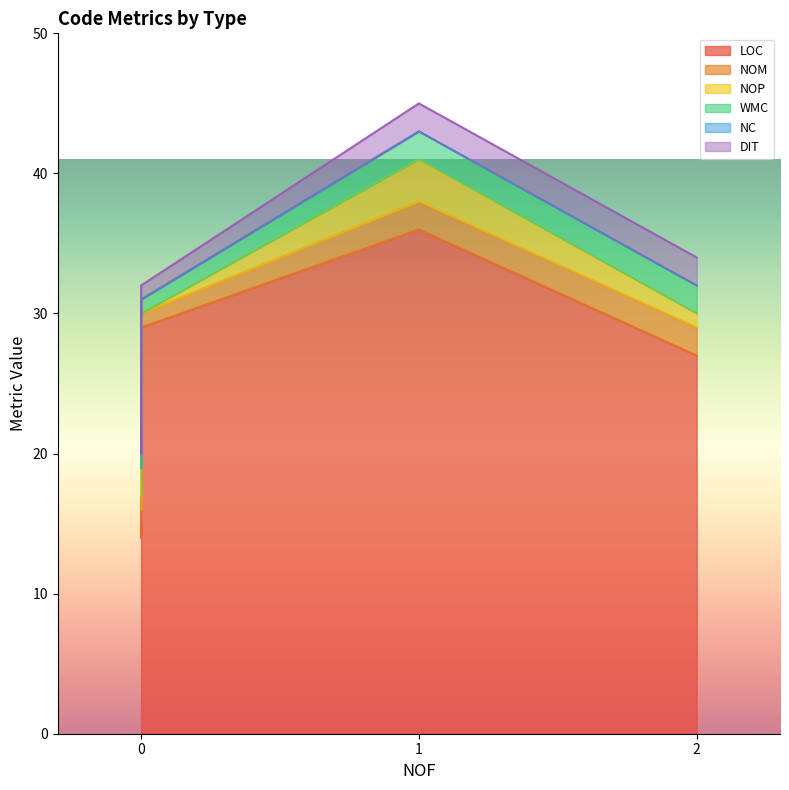

What are all the series names shown in the legend?

LOC, NOM, NOP, WMC, NC, DIT